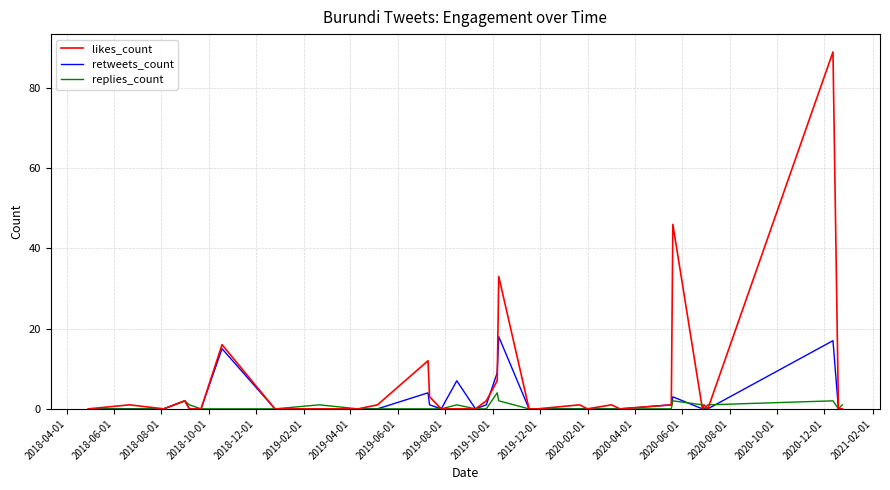

Rank the series by their maximum value, from lowest to highest.

replies_count, retweets_count, likes_count